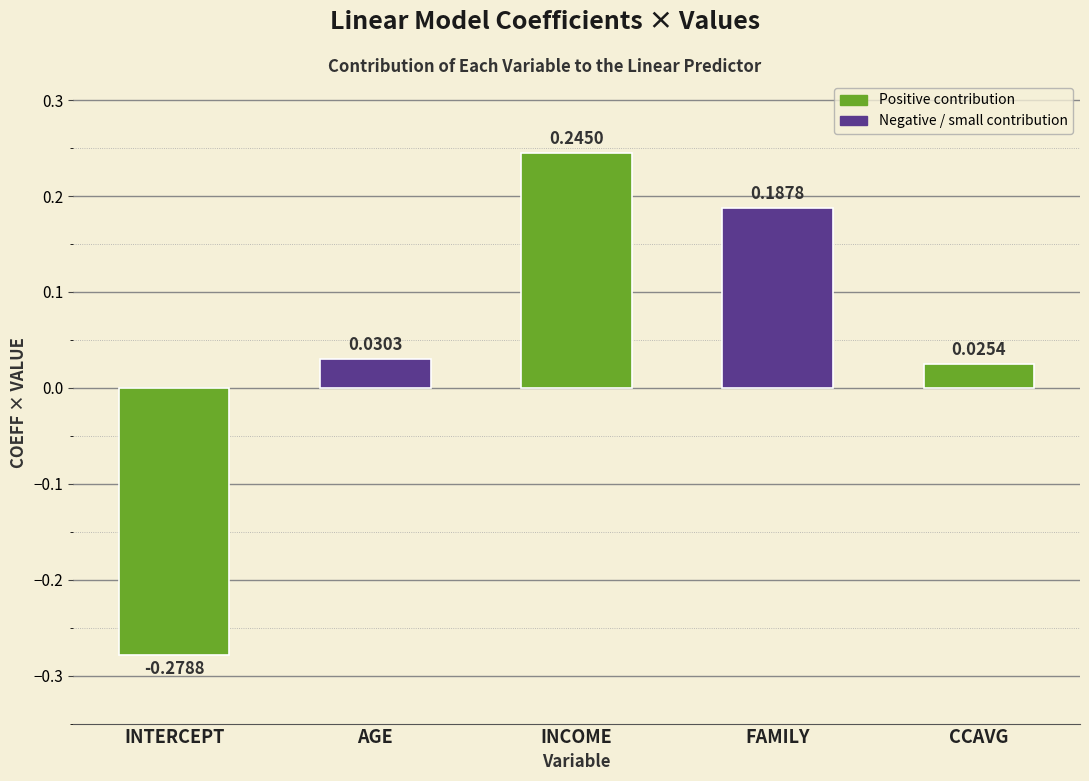

What is the label of the 5th bar from the left?

CCAVG